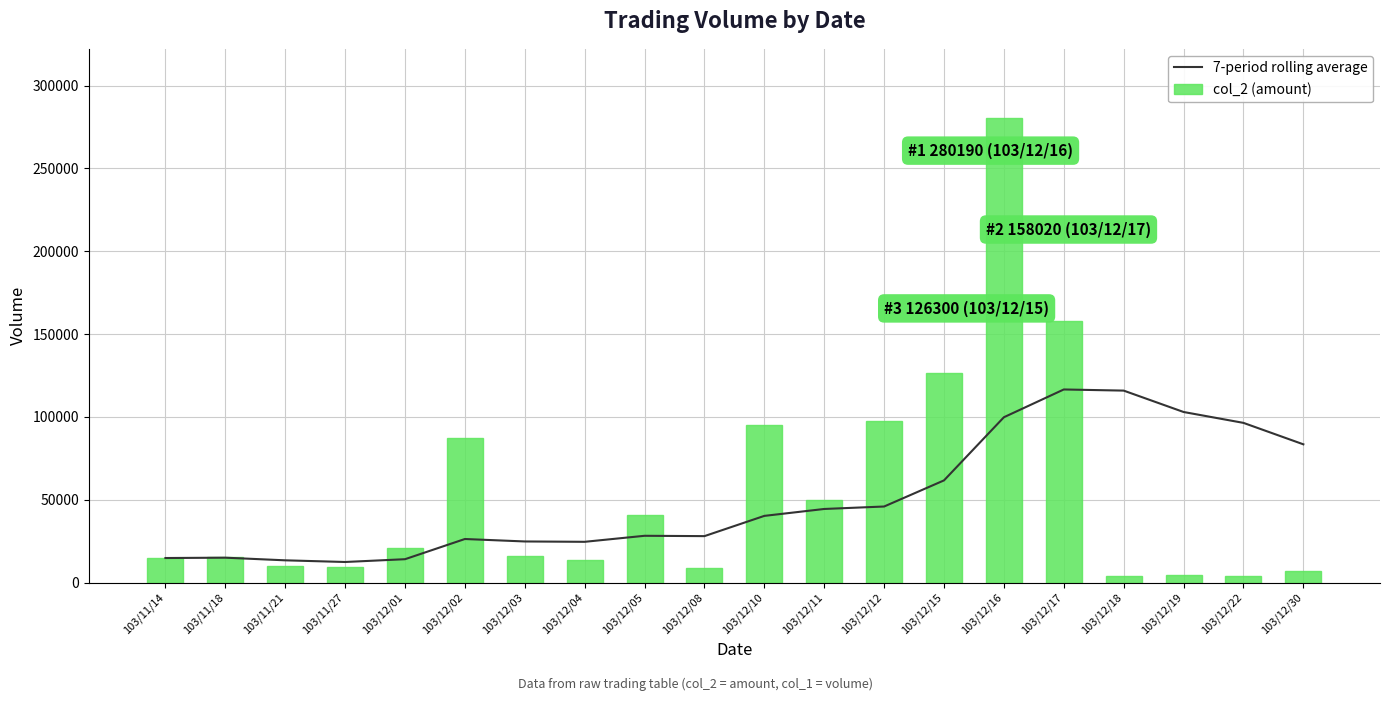

The value of 7-period rolling average at 103/12/17 is 197104.5. True or false?

False